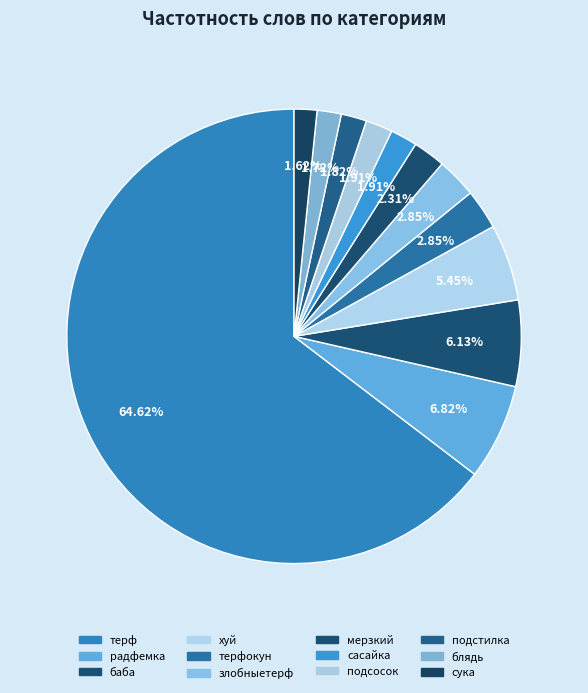

To the nearest percent, what percentage of the pie is сасайка?

2%